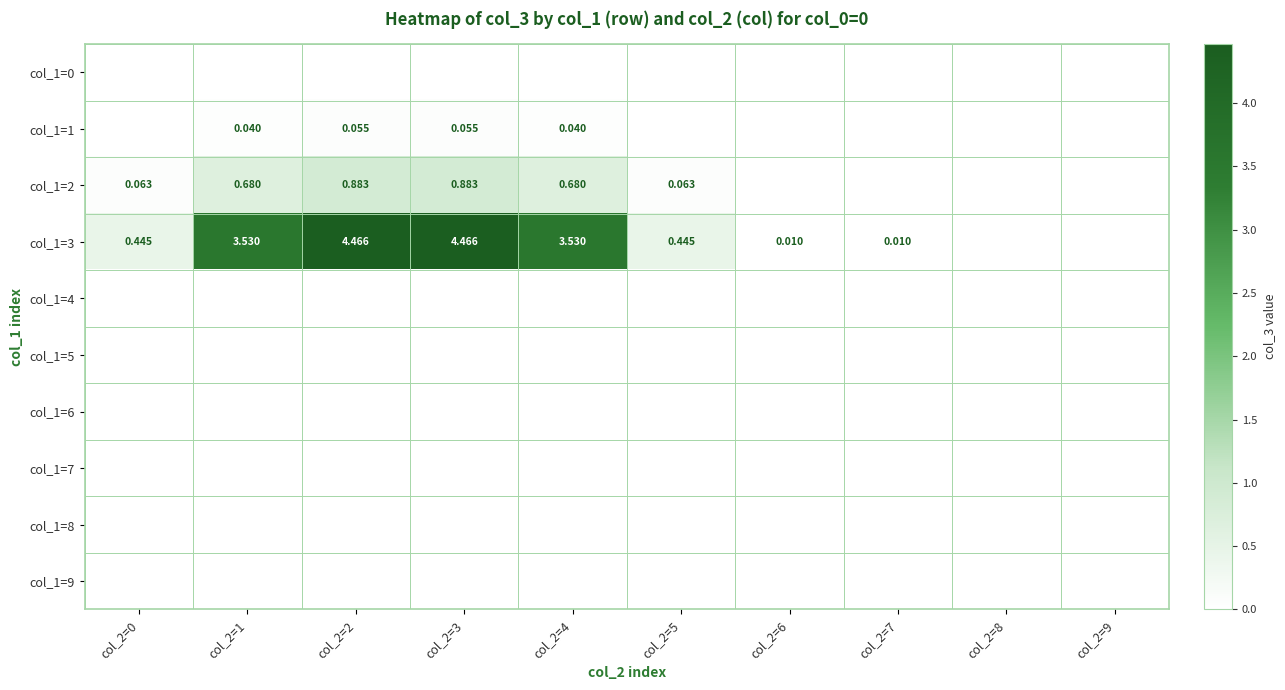

Which category has the highest value in the col_1=2 series?

col_2=2